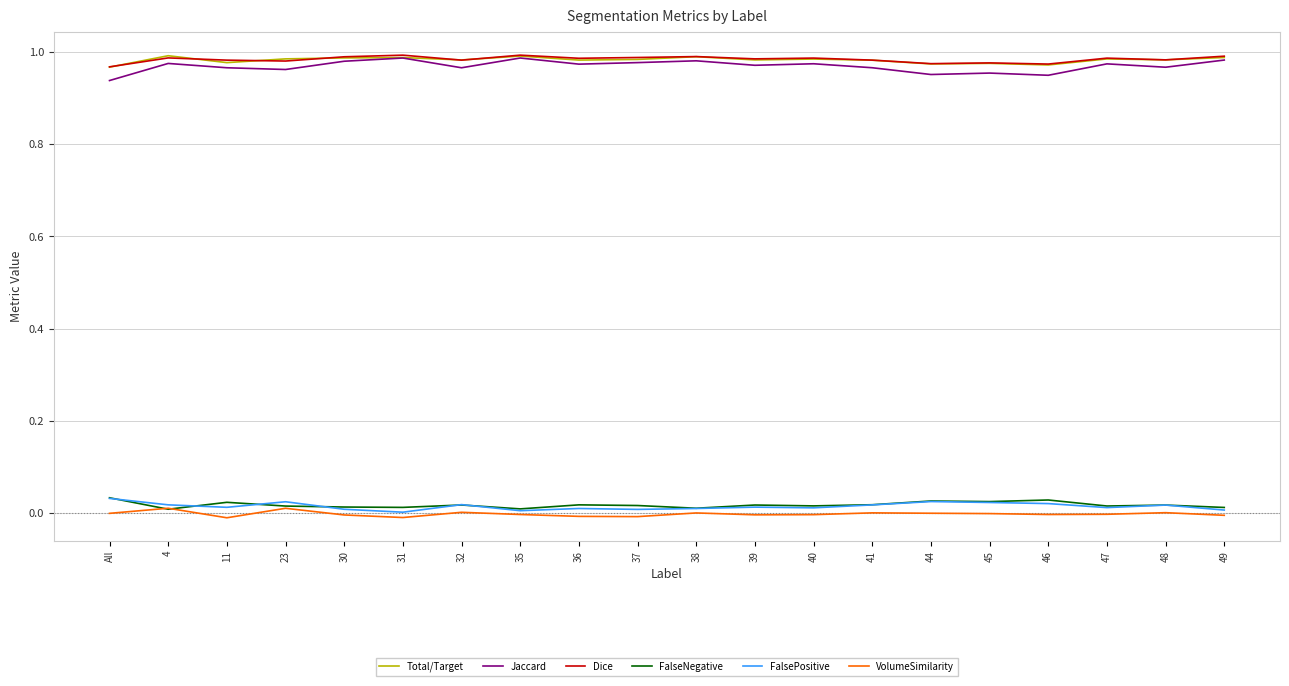

What position from the right is 32?

14